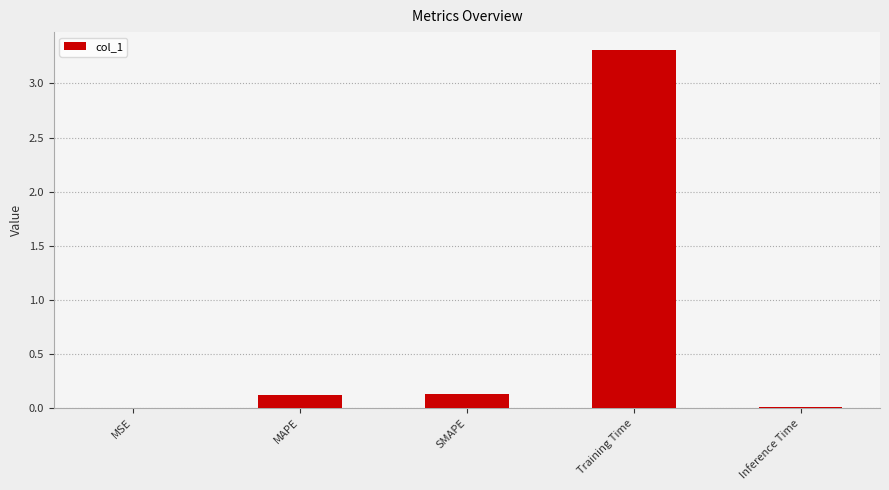

What is the average value?

0.7